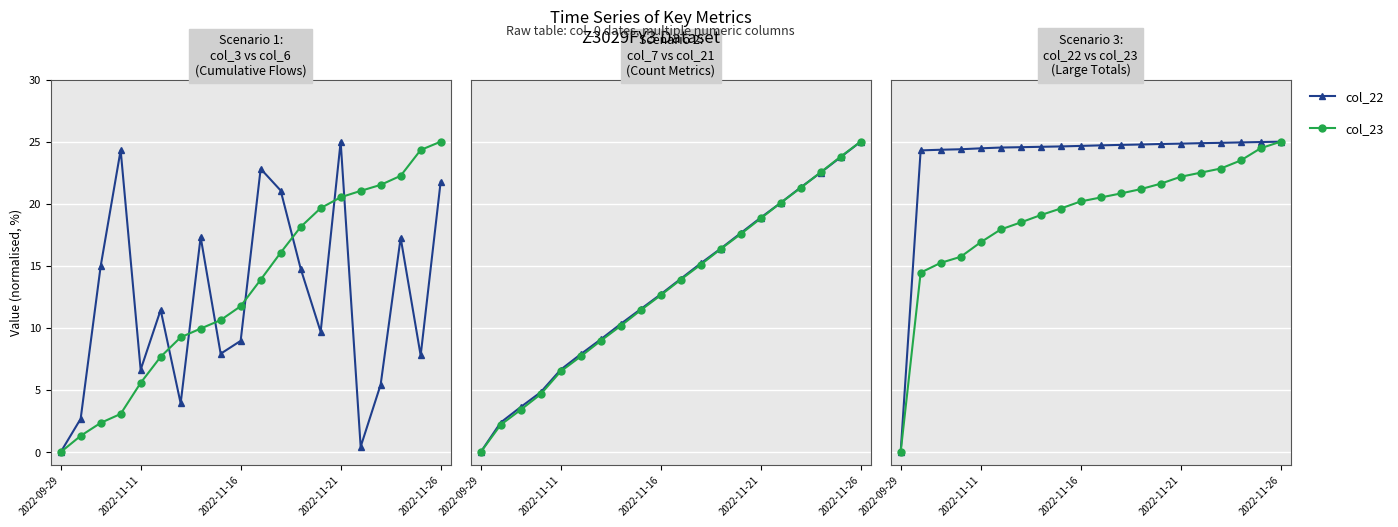

The value of col_23 at 13 is 13.2. True or false?

False